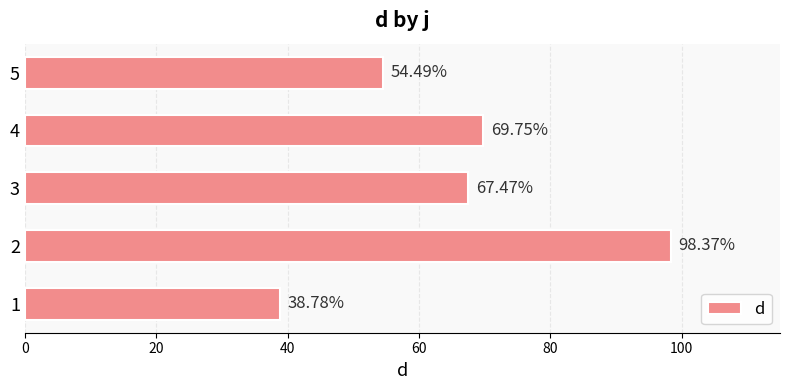

What is the difference between the maximum and minimum values?

59.6